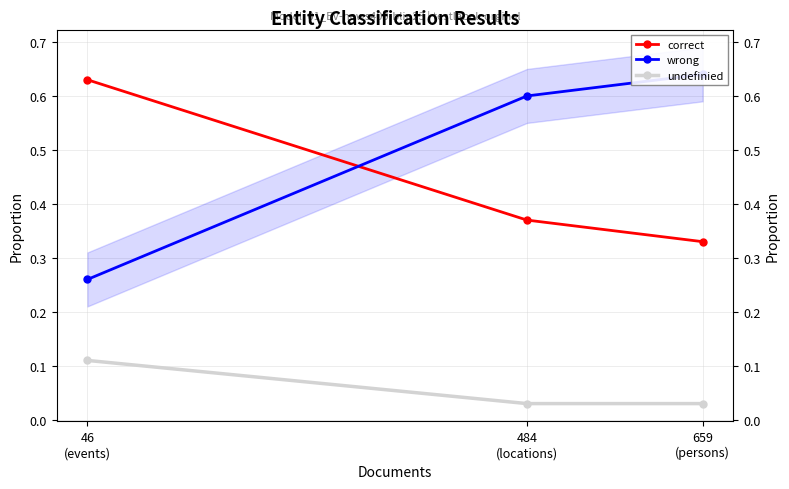

What is the label of the 1st point from the left?

659
(persons)